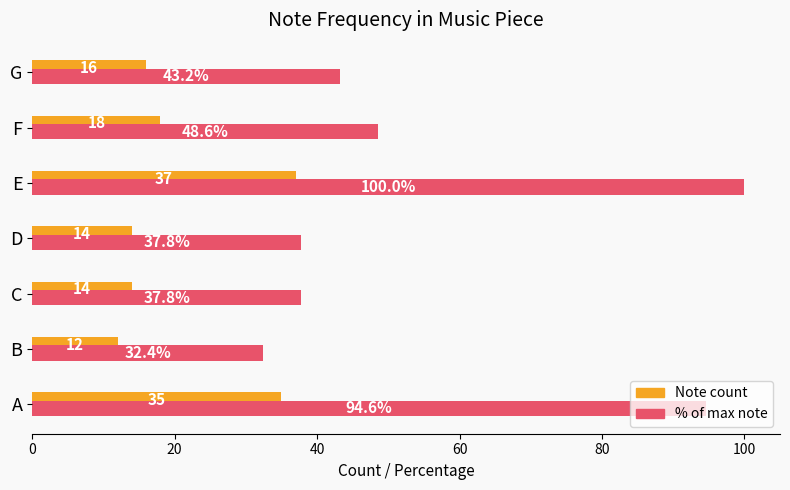

List the series in order of their overall mean, highest first.

% of max note, Note count